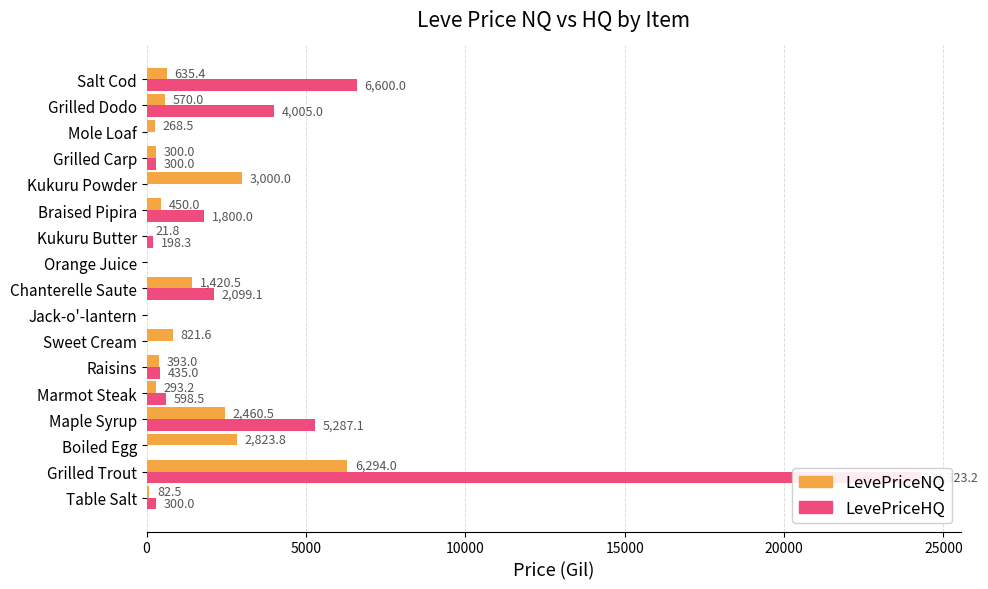

What is the difference between the second highest and minimum values in the LevePriceNQ series?

3000.0